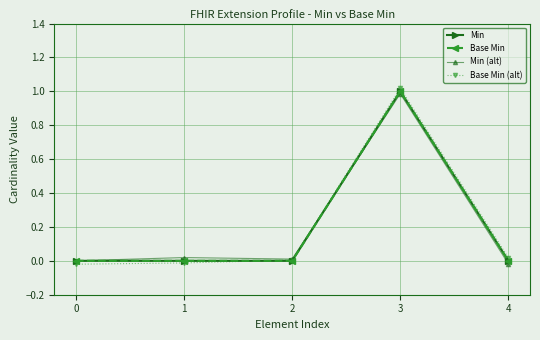

What is the average value of the Base Min (alt) series?

0.2